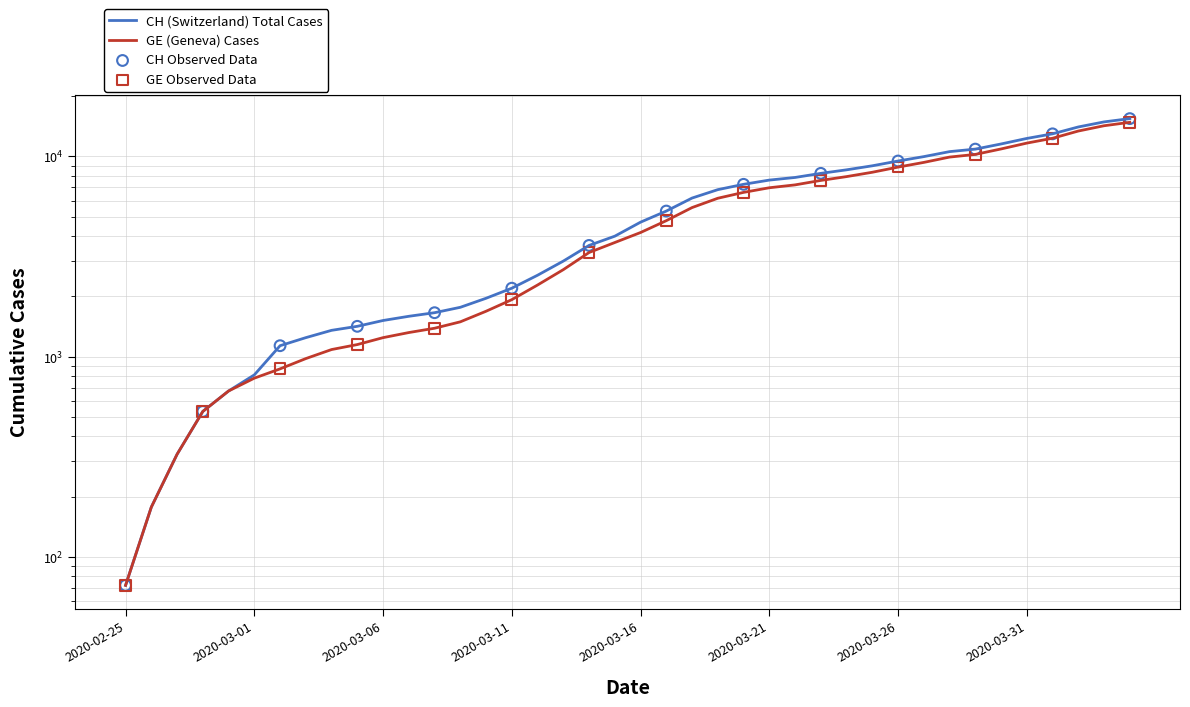

Which series has the largest total across all categories?

CH